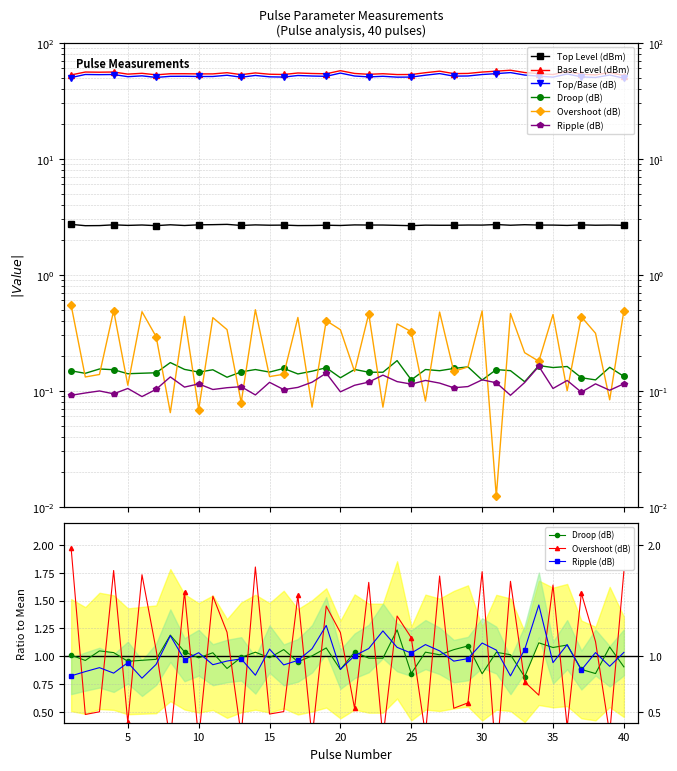

What are all the series names shown in the legend?

Top Level (dBm), Base Level (dBm), Top/Base (dB), Droop (dB), Overshoot (dB), Ripple (dB)